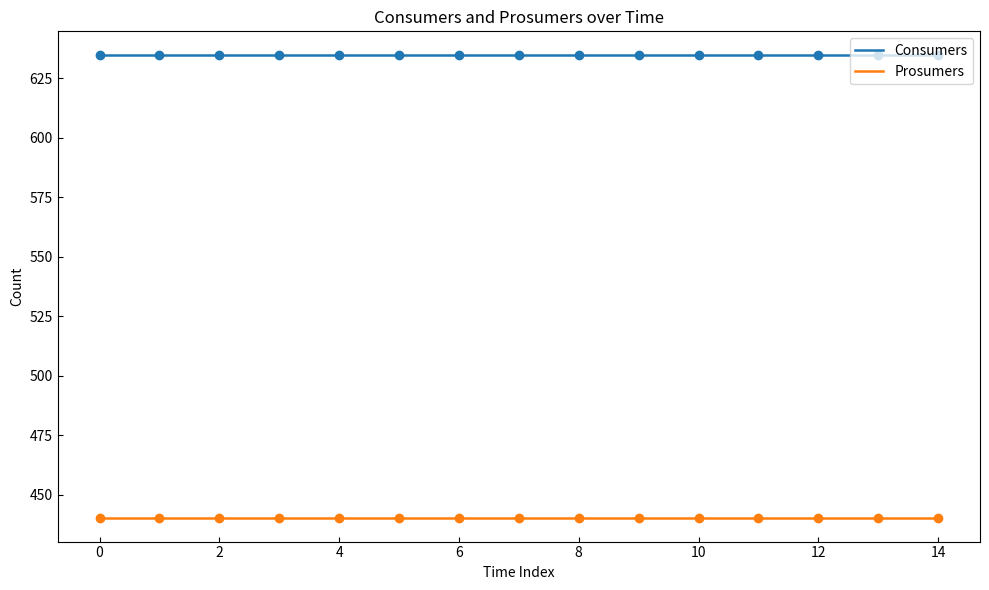

What is the smallest value displayed?

440